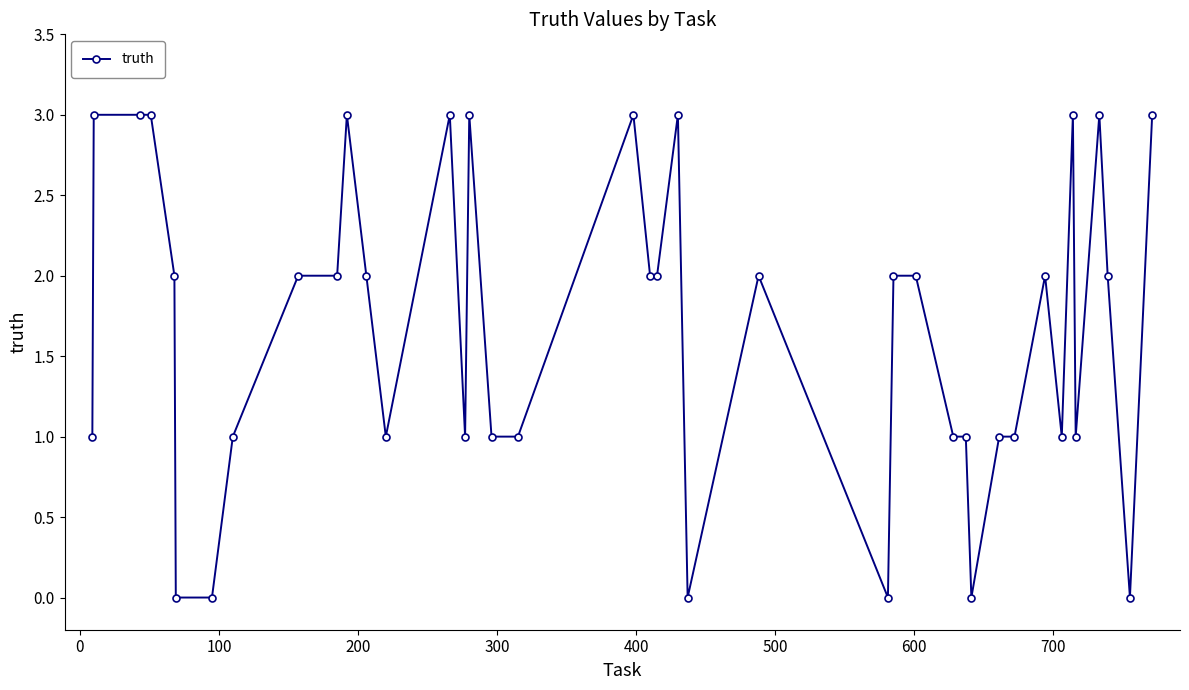

True or false: the data has more than 0 interior local peaks.

True